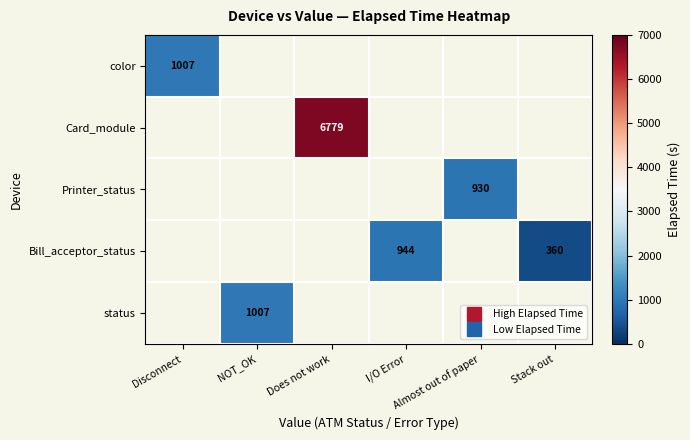

At which category does the chart reach its peak across all series?

Does not work